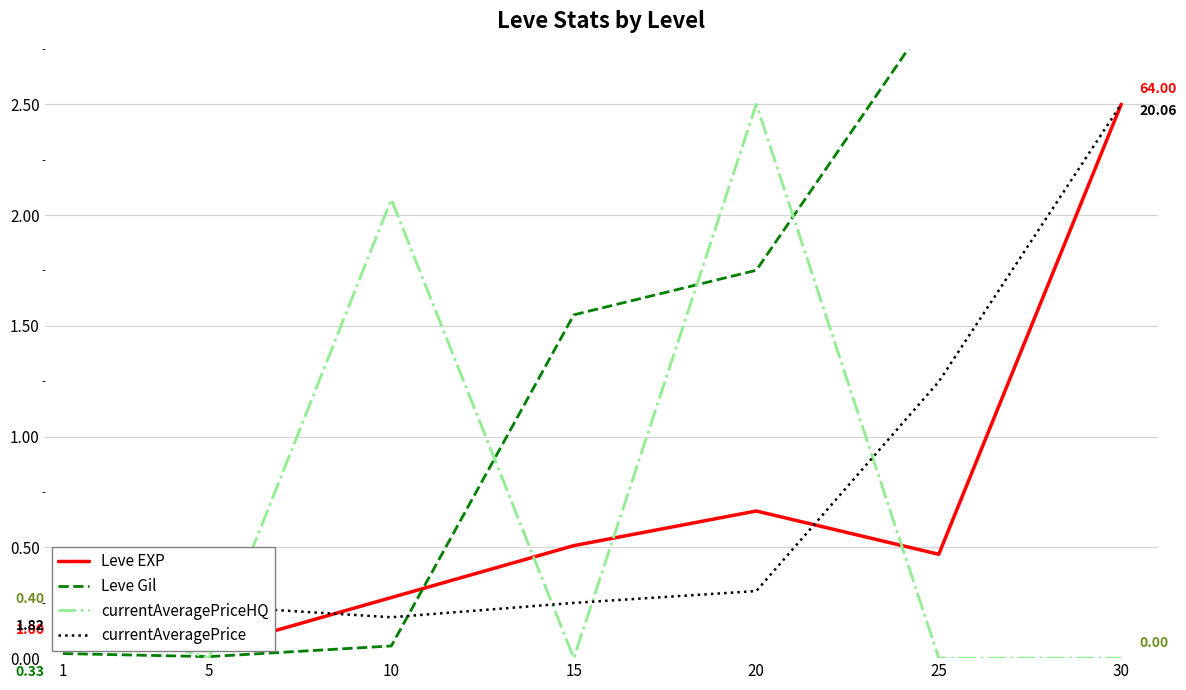

Reading left to right, list all the values displayed in this chart.

Leve EXP: 1=0.0	5=0.0	10=0.3	15=0.5	20=0.7	25=0.5	30=2.5
Leve Gil: 1=0.0	5=0.0	10=0.1	15=1.5	20=1.8	25=2.9	30=4.1
currentAveragePriceHQ: 1=0.2	5=0.0	10=2.1	15=0.0	20=2.5	25=0.0	30=0.0
currentAveragePrice: 1=0.2	5=0.2	10=0.2	15=0.2	20=0.3	25=1.2	30=2.5